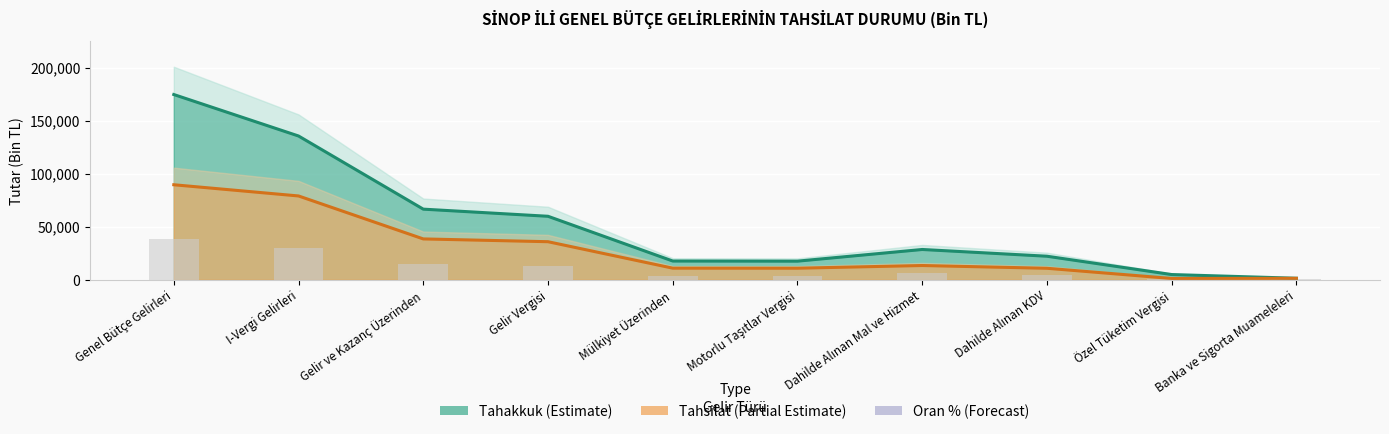

Where does the Tahsilat (Partial Estimate) series first go above 13442?

Genel Bütçe Gelirleri